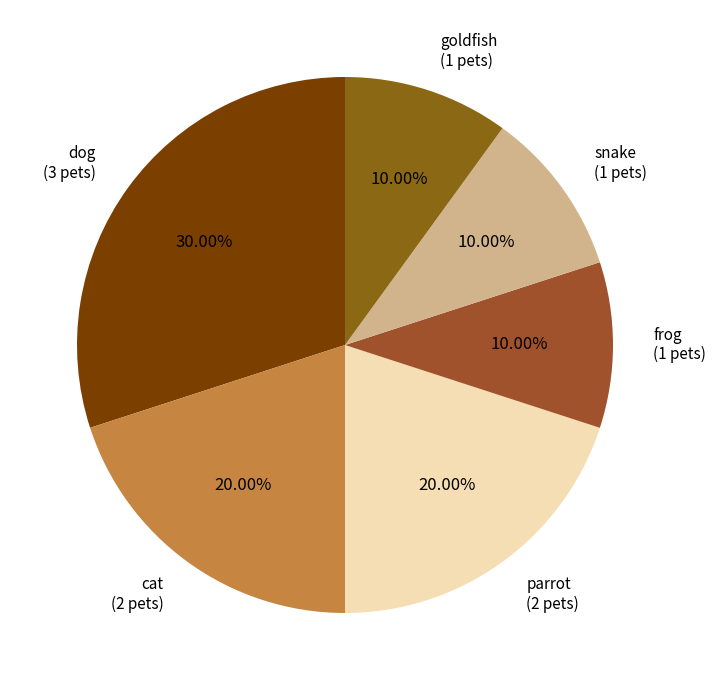

What percentage is the goldfish slice, to the nearest percent?

10%